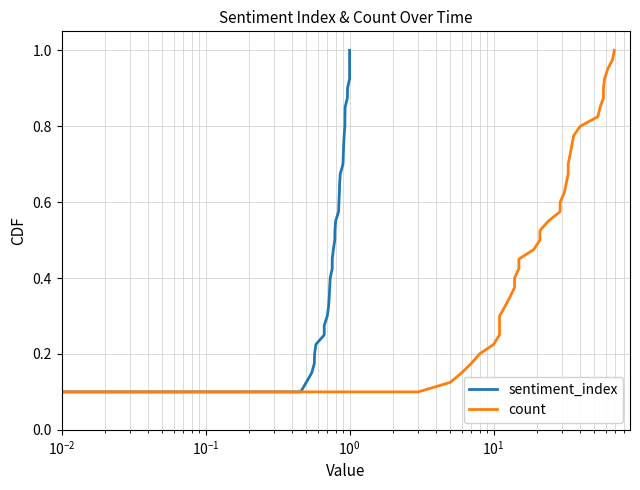

What are all the series names shown in the legend?

sentiment_index, count